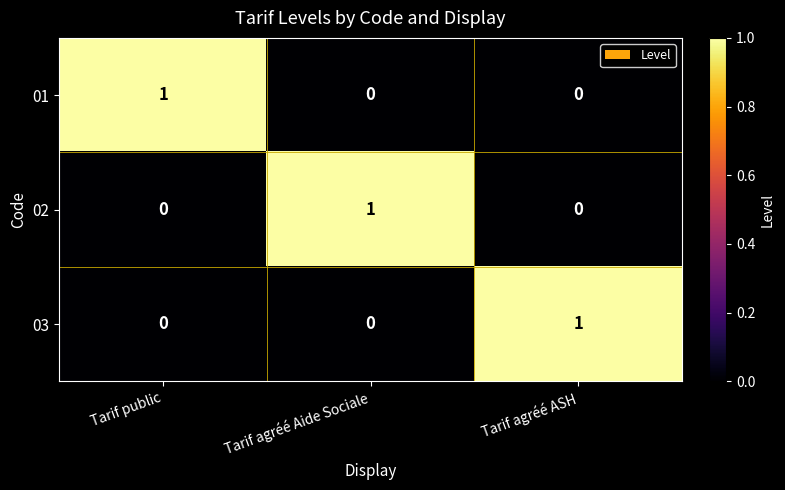

What is the spread (max minus min) of values at Tarif agréé ASH?

1